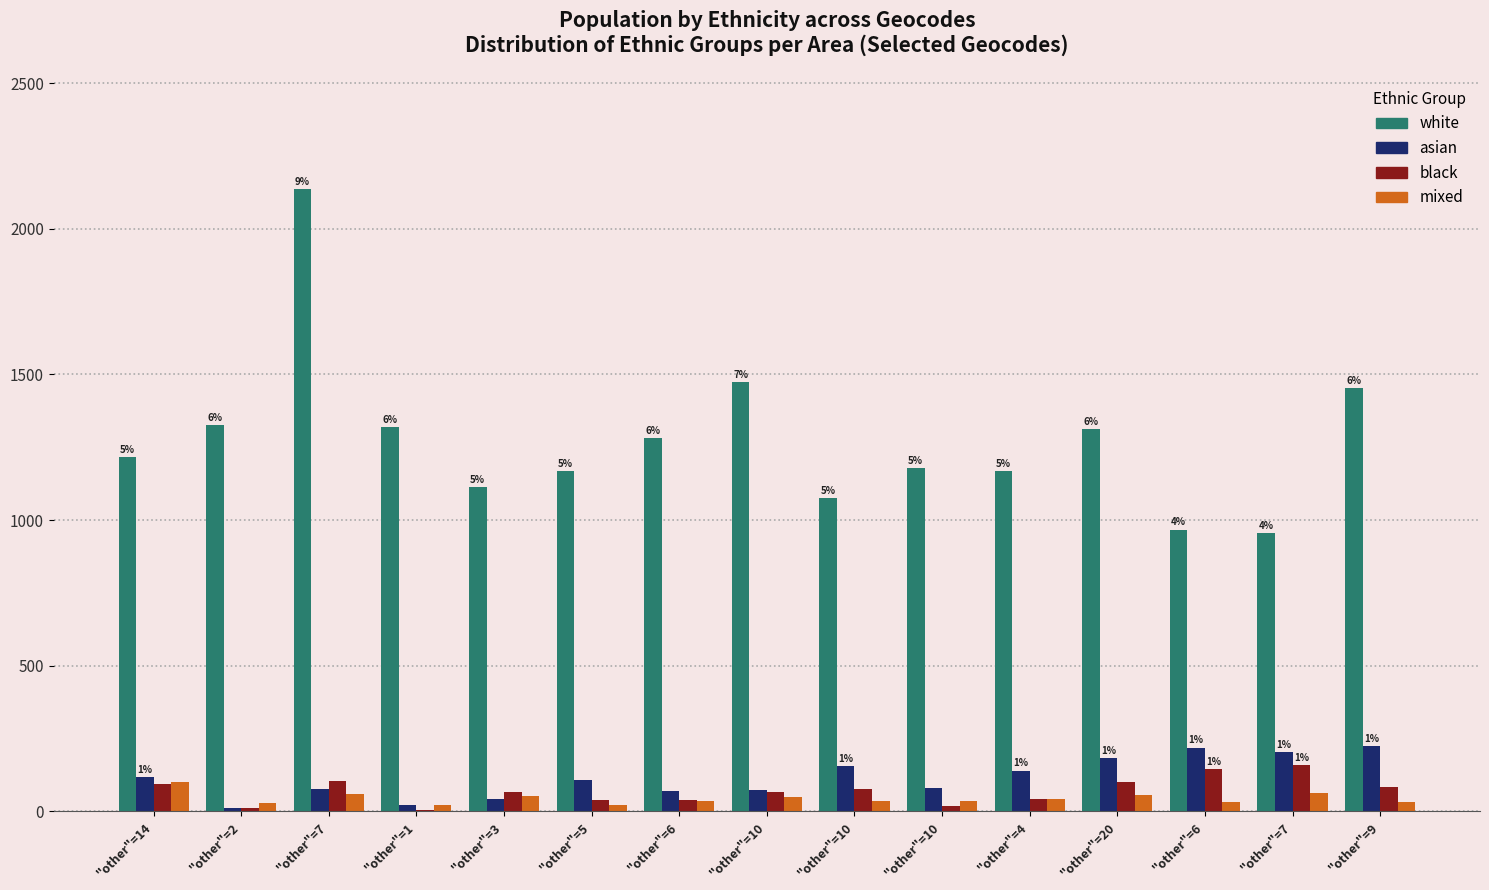

What are all the series names shown in the legend?

white, asian, black, mixed